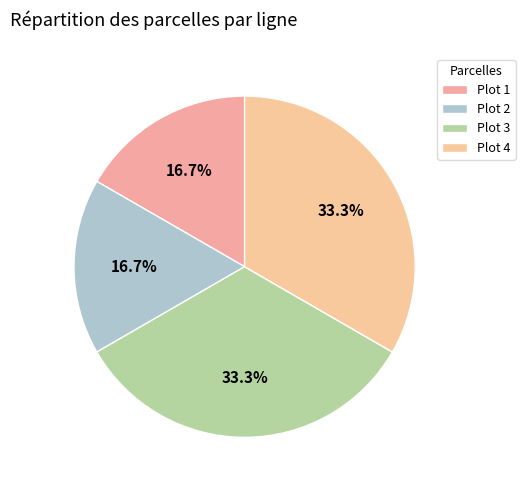

How many slices are in this pie chart?

4